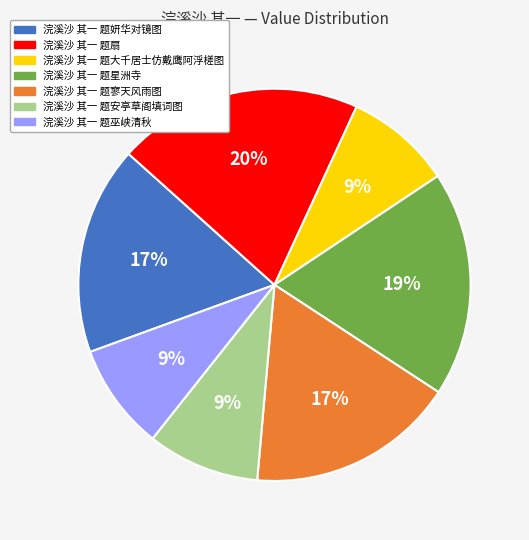

To the nearest percent, what is the difference between the largest and smallest slice percentages?

11%